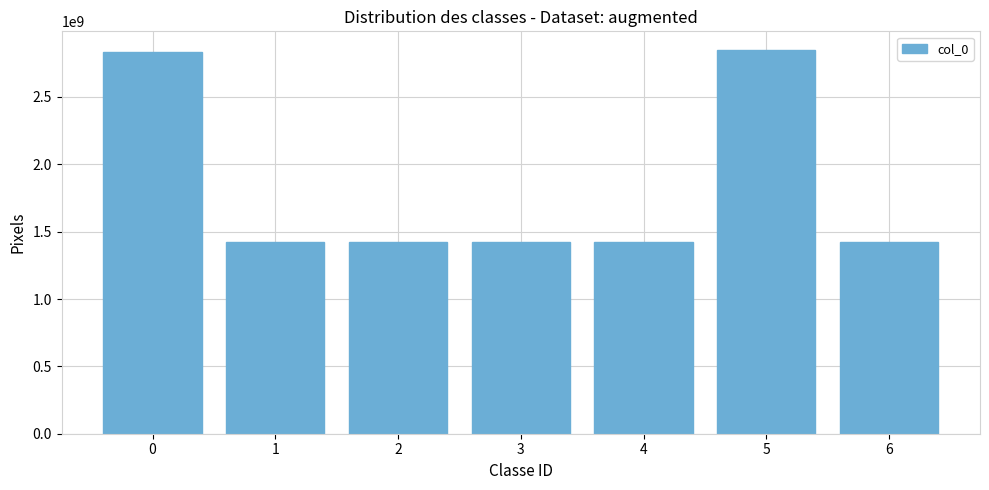

What is the sum of all values?

12785128713